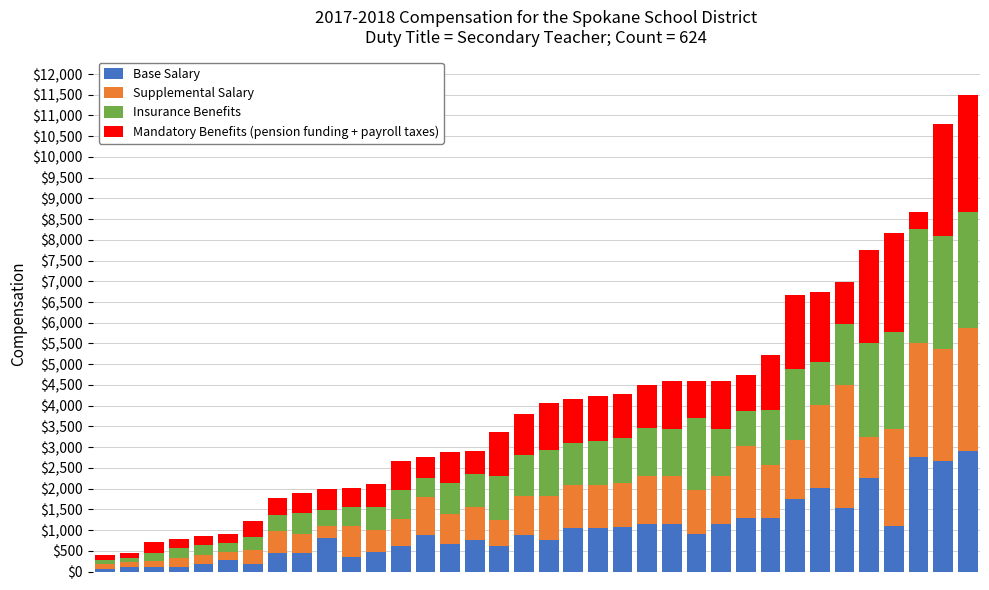

What is the difference between the maximum and minimum values in the Base Salary series?

2825